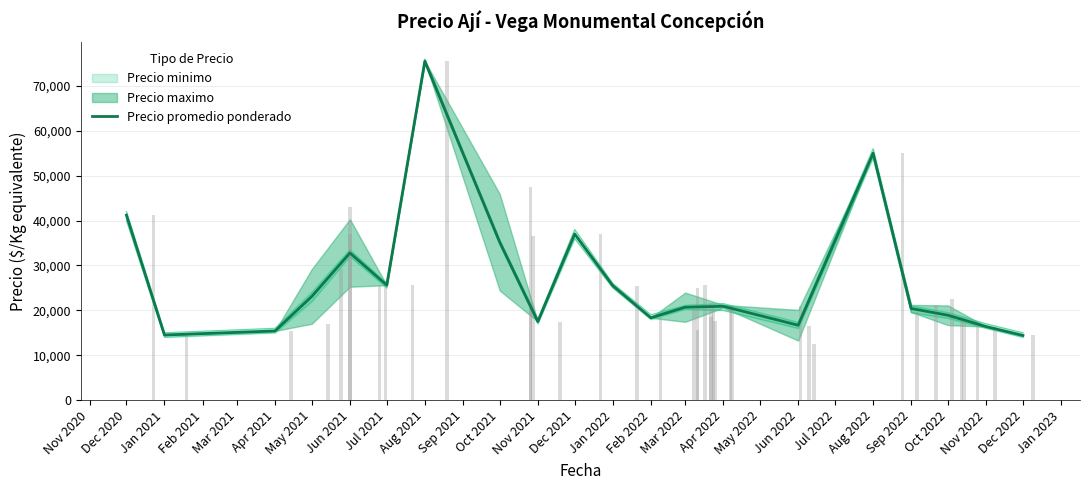

What is the sum of all values?

544896.8